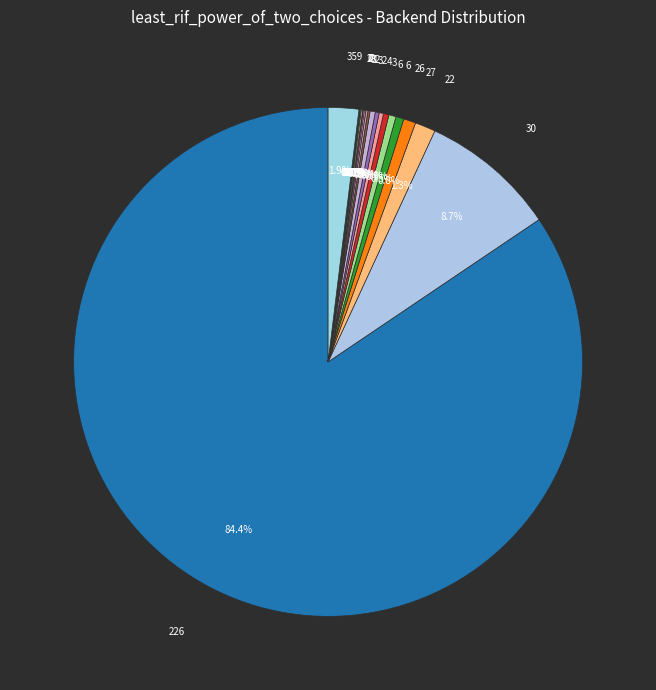

To the nearest percent, what is the difference between the largest and smallest slice percentages?

84%